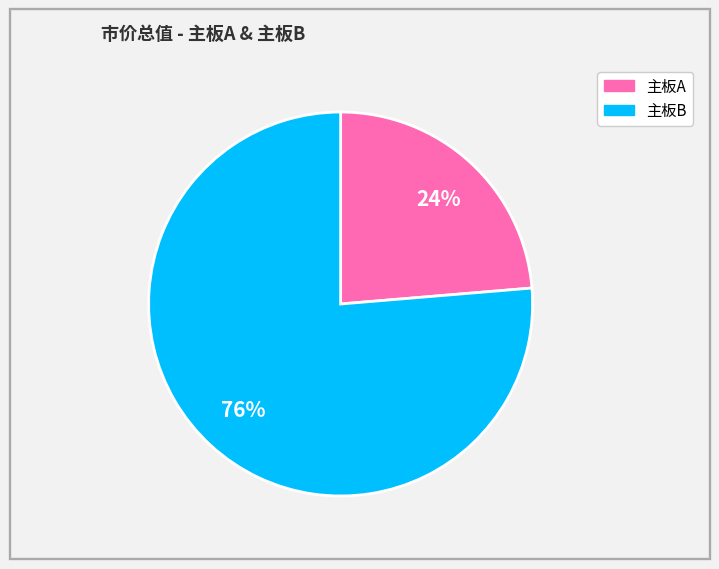

Does any single category account for the majority?

Yes